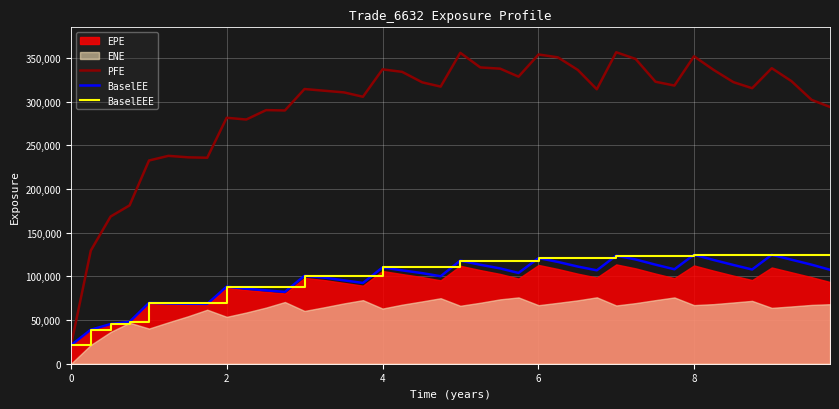

The value of PFE at 8 is 351864.0. True or false?

True